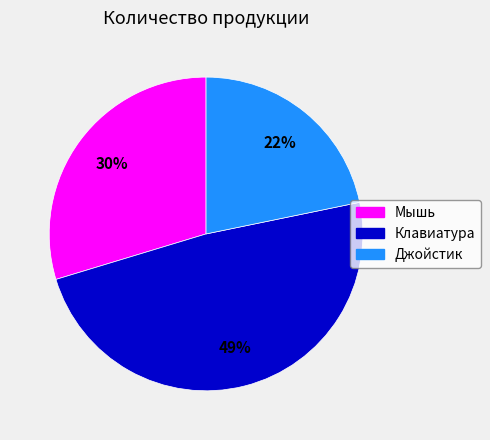

To the nearest percent, what is the combined percentage of Мышь and Джойстик?

51%